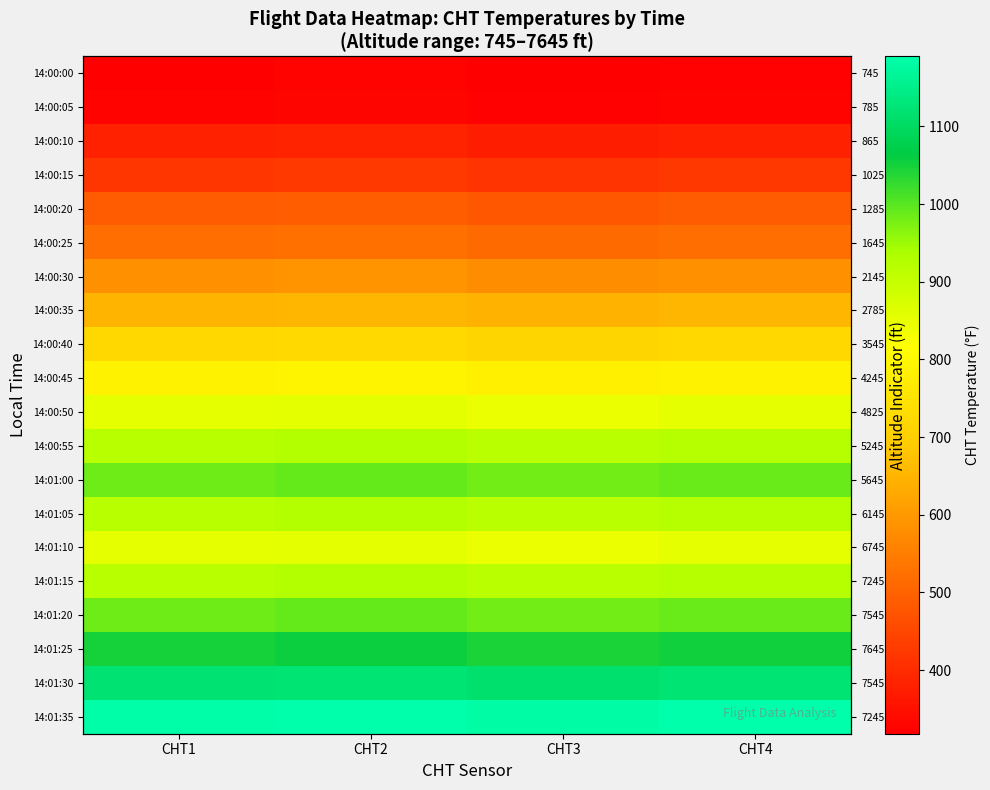

At CHT1, list the series in order from smallest to largest.

14:00:00, 14:00:05, 14:00:10, 14:00:15, 14:00:20, 14:00:25, 14:00:30, 14:00:35, 14:00:40, 14:00:45, 14:00:50, 14:01:10, 14:00:55, 14:01:05, 14:01:15, 14:01:00, 14:01:20, 14:01:25, 14:01:30, 14:01:35